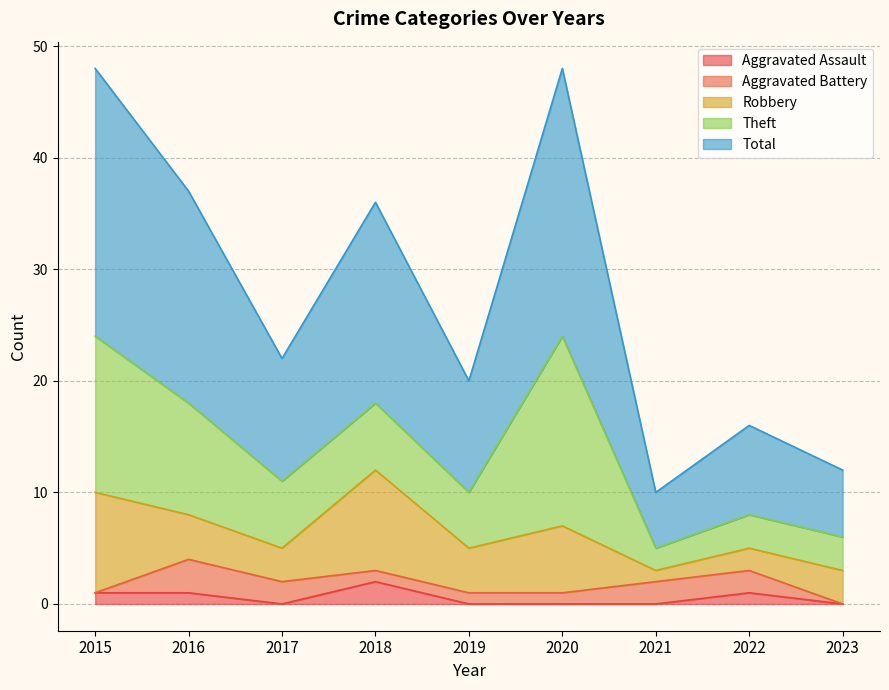

True or false: Aggravated Battery and Theft intersect in this chart.

False